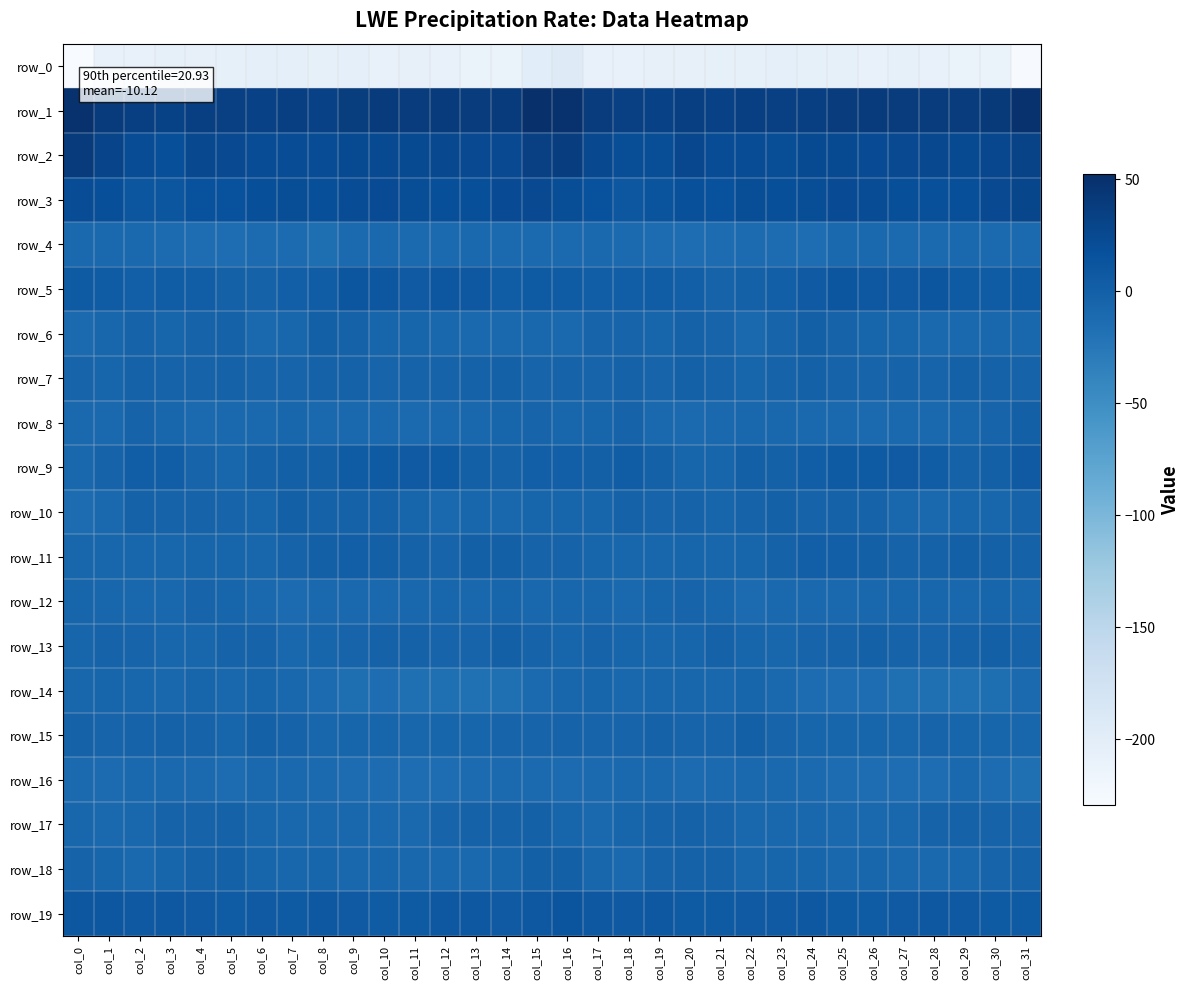

Which series changed the most between col_3 and col_5?

row_9